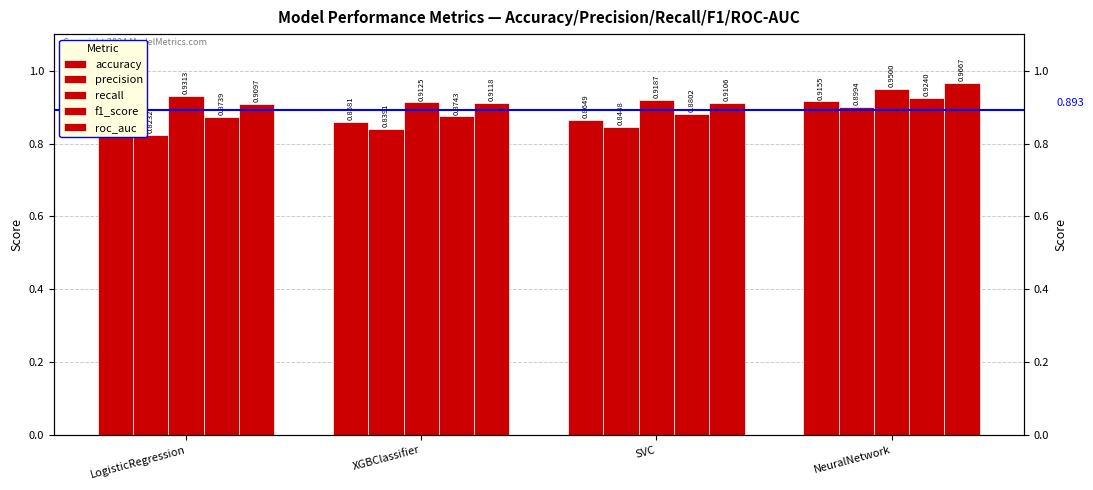

At LogisticRegression, list the series in order from largest to smallest.

recall, roc_auc, f1_score, accuracy, precision